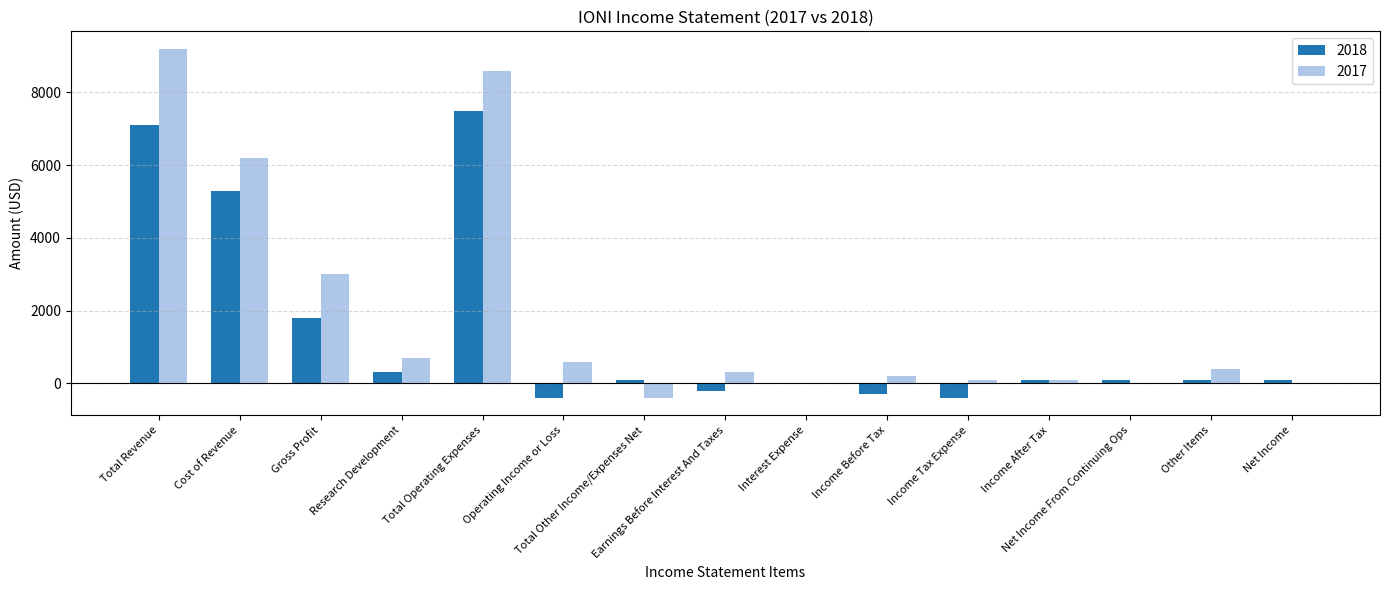

Are the bars horizontal?

No